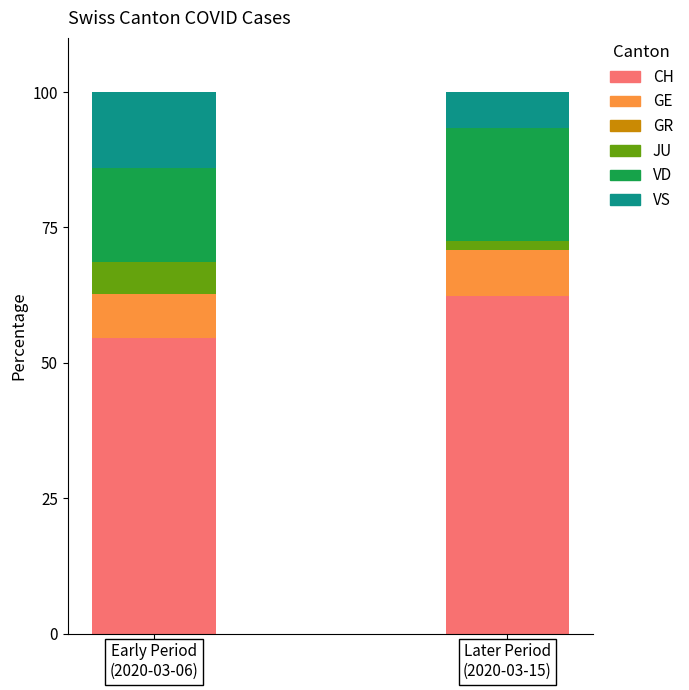

What is the minimum value for CH?

54.7